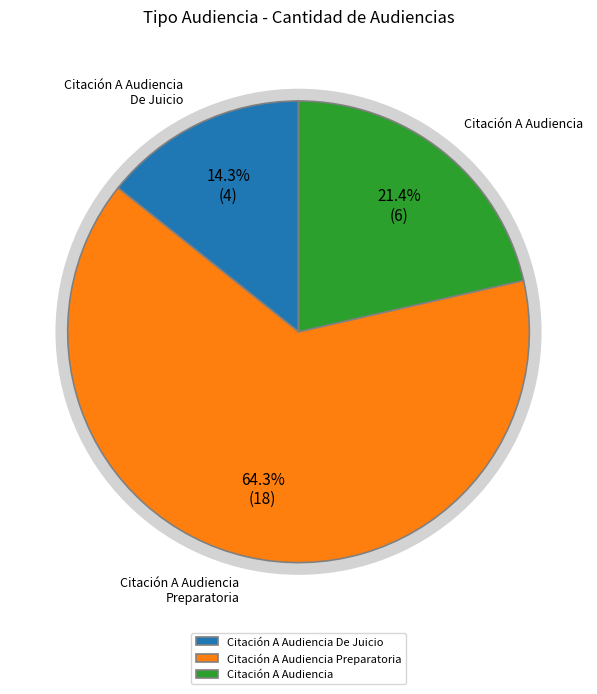

True or false: Citación A Audiencia De Juicio accounts for 14% of the total.

True